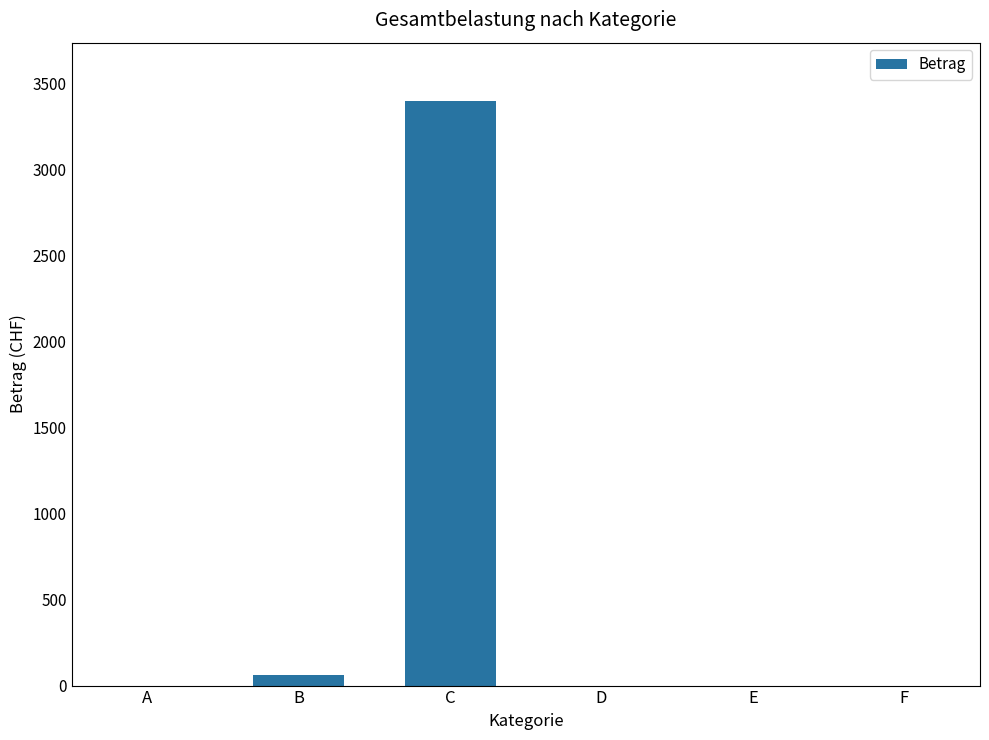

The value at A is 1111.2. True or false?

False